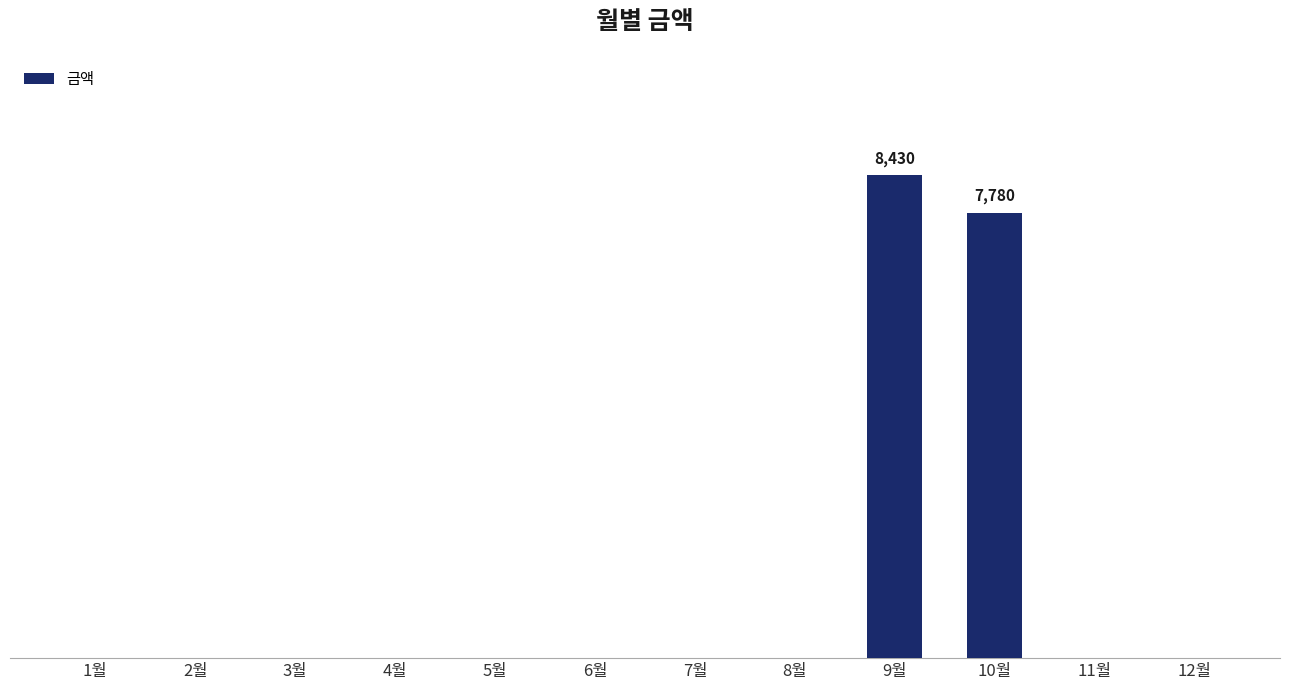

The chart shows a value of 2551 at 12월. True or false?

False